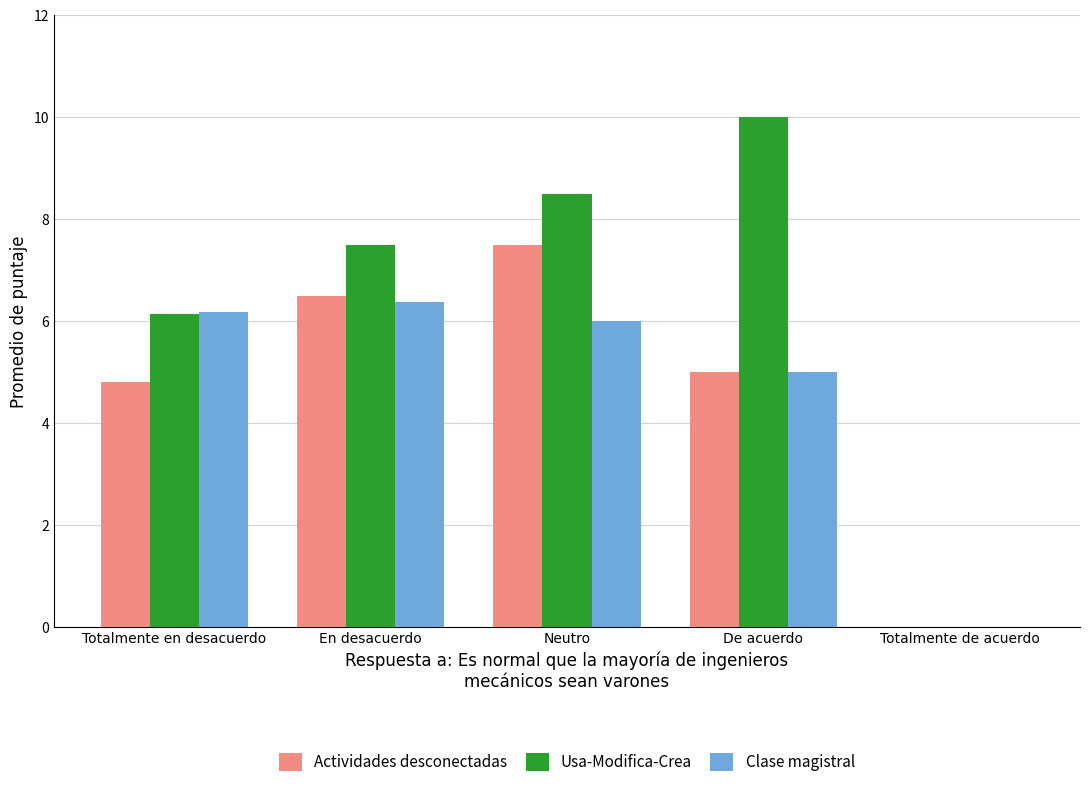

At which category is the sum across all series the highest?

Neutro